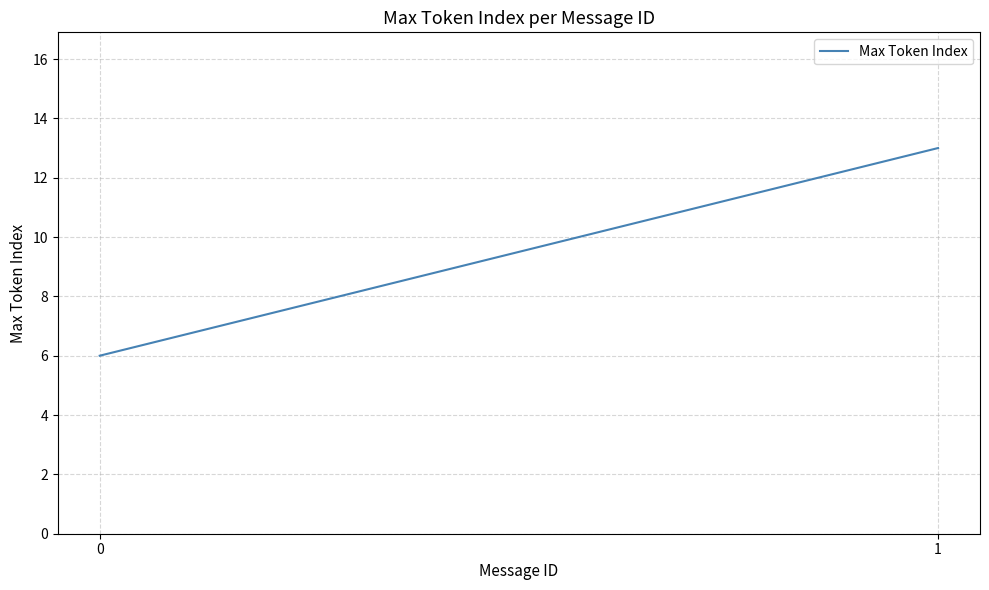

Rank the categories by value from highest to lowest.

1, 0